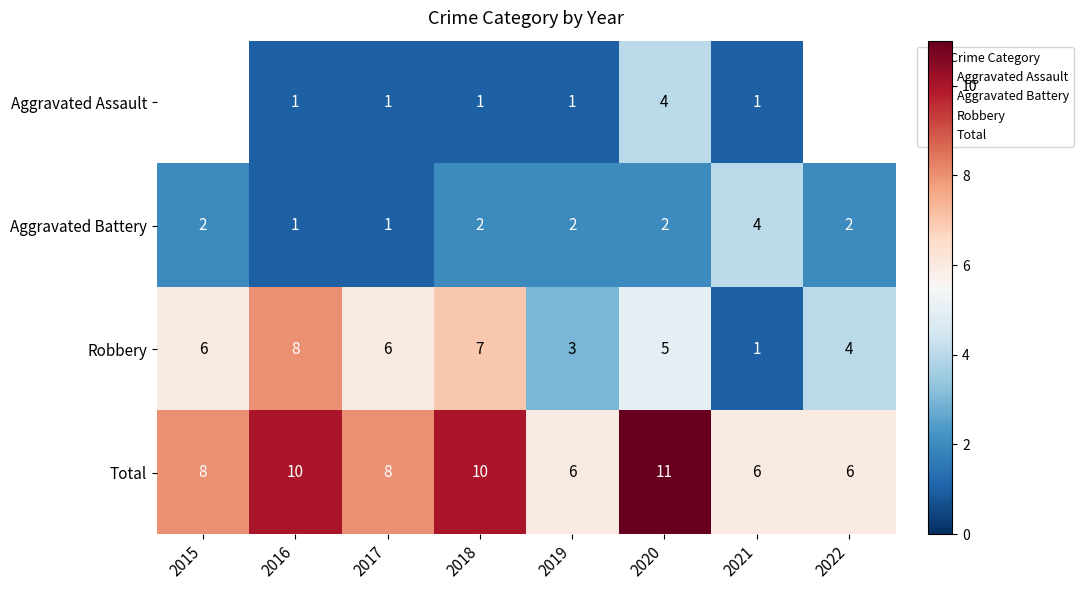

At which category does the chart reach its peak across all series?

2020